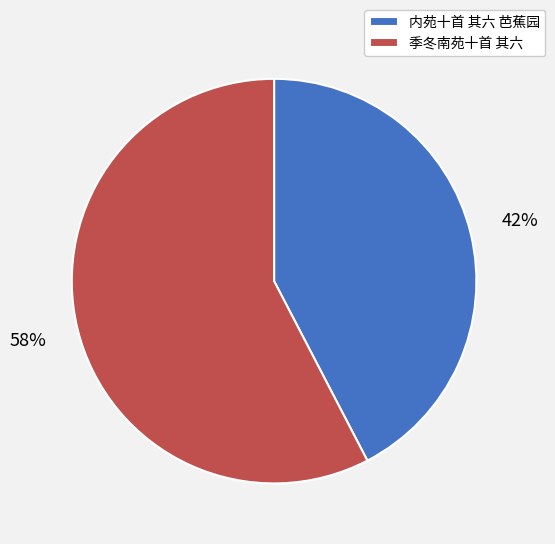

To the nearest percent, what is the combined percentage of 内苑十首 其六 芭蕉园 and 季冬南苑十首 其六?

100%